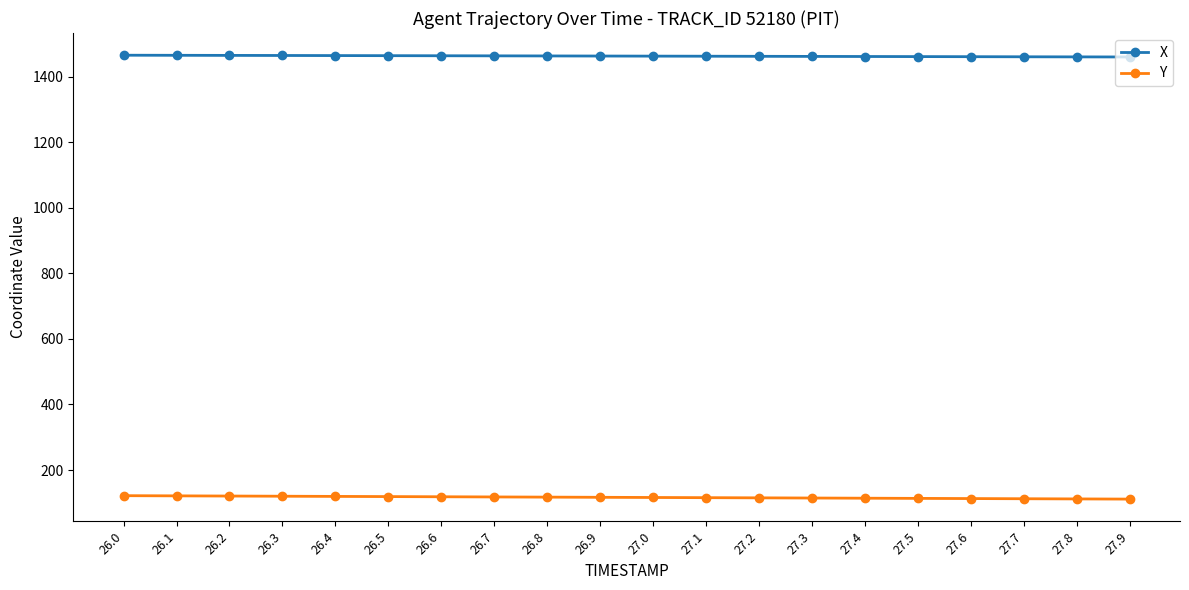

What is the maximum value shown in the chart?

1465.0